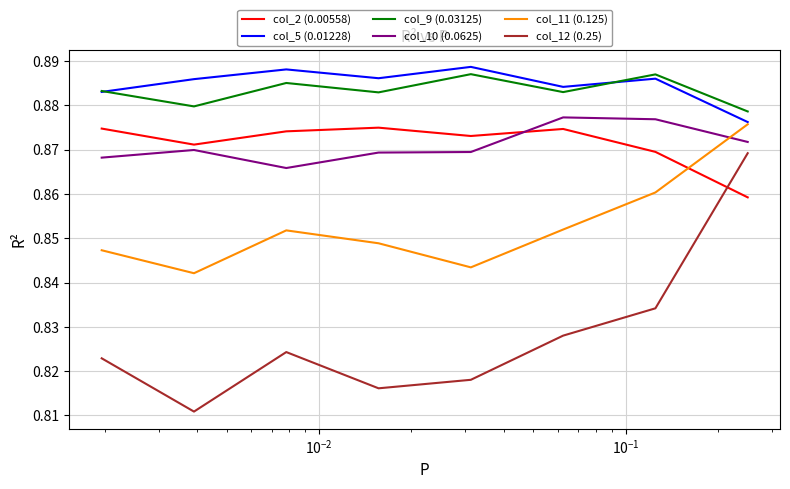

What are all the series names shown in the legend?

col_2 (0.00558), col_5 (0.01228), col_9 (0.03125), col_10 (0.0625), col_11 (0.125), col_12 (0.25)